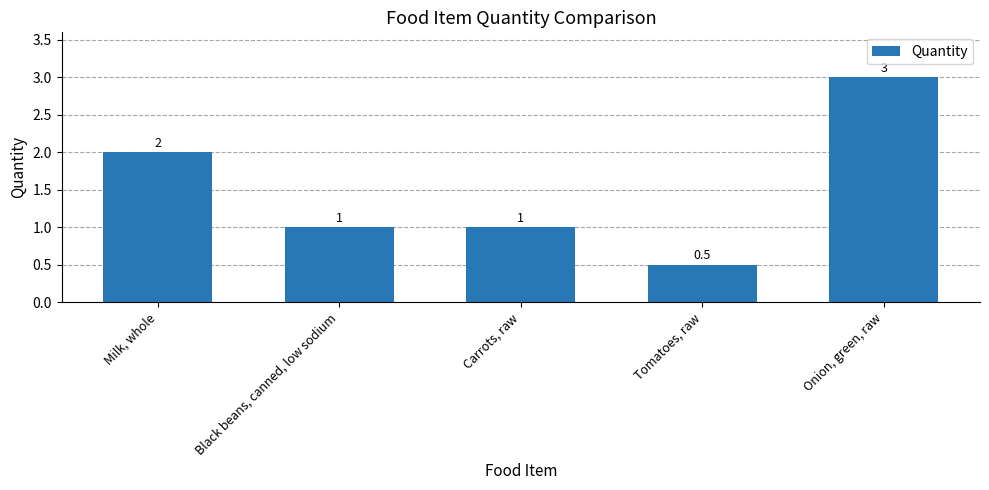

What is the average value?

1.5